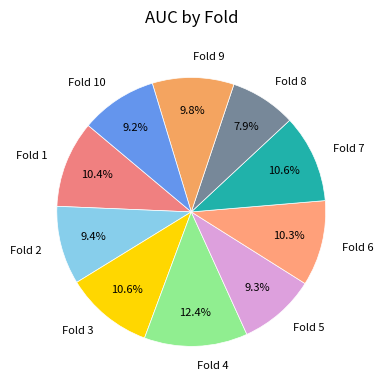

Does Fold 7 account for over 50% of the chart?

No